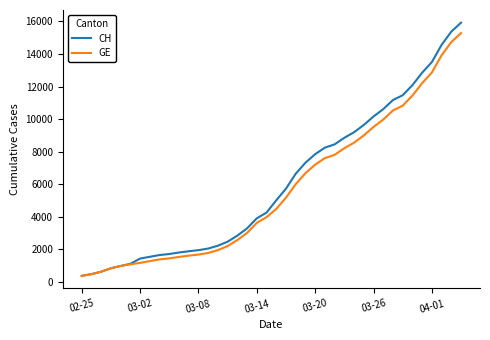

What is the lowest value of the CH series?

375